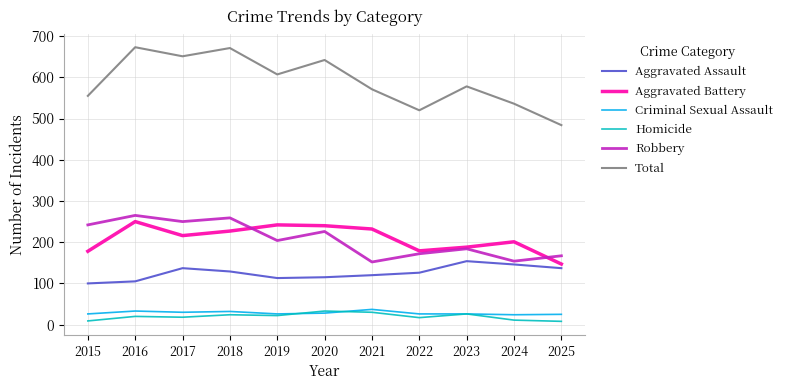

True or false: Total and Homicide intersect in this chart.

False